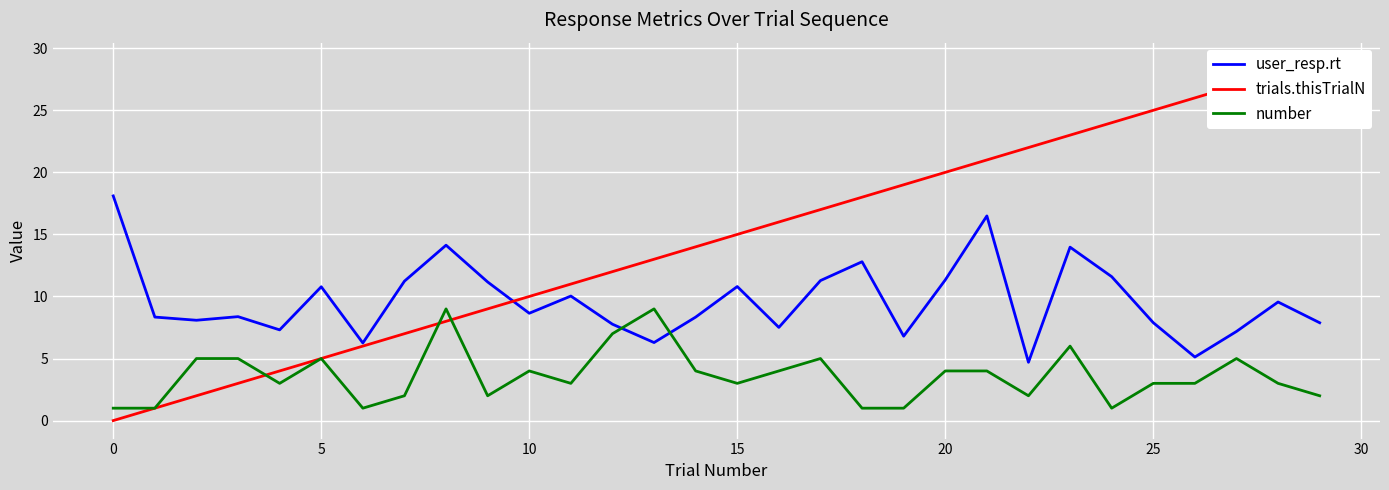

How many data points in trials.thisTrialN are above 15?

14